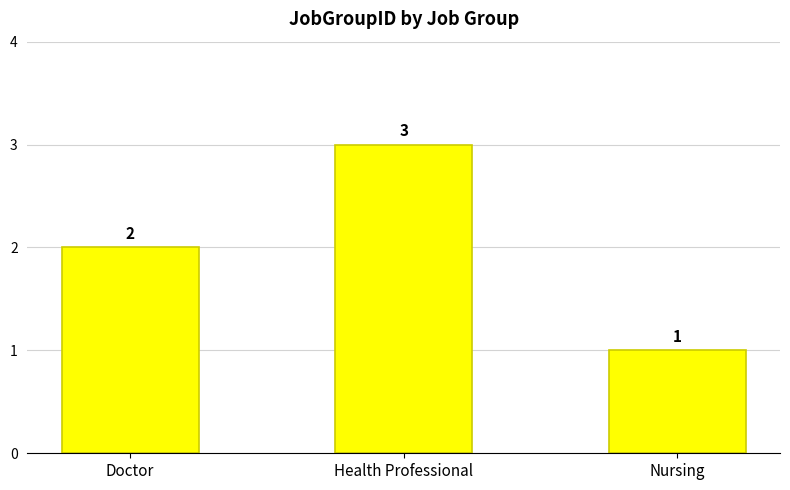

Which has a higher value, Health Professional or Doctor?

Health Professional